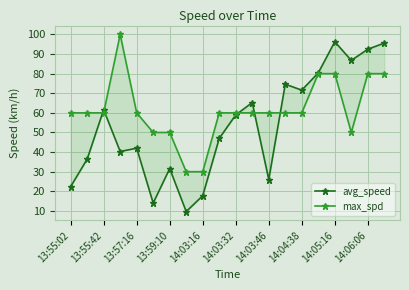

Which has a higher value, 14:05:16 or 14:06:06?

14:05:16